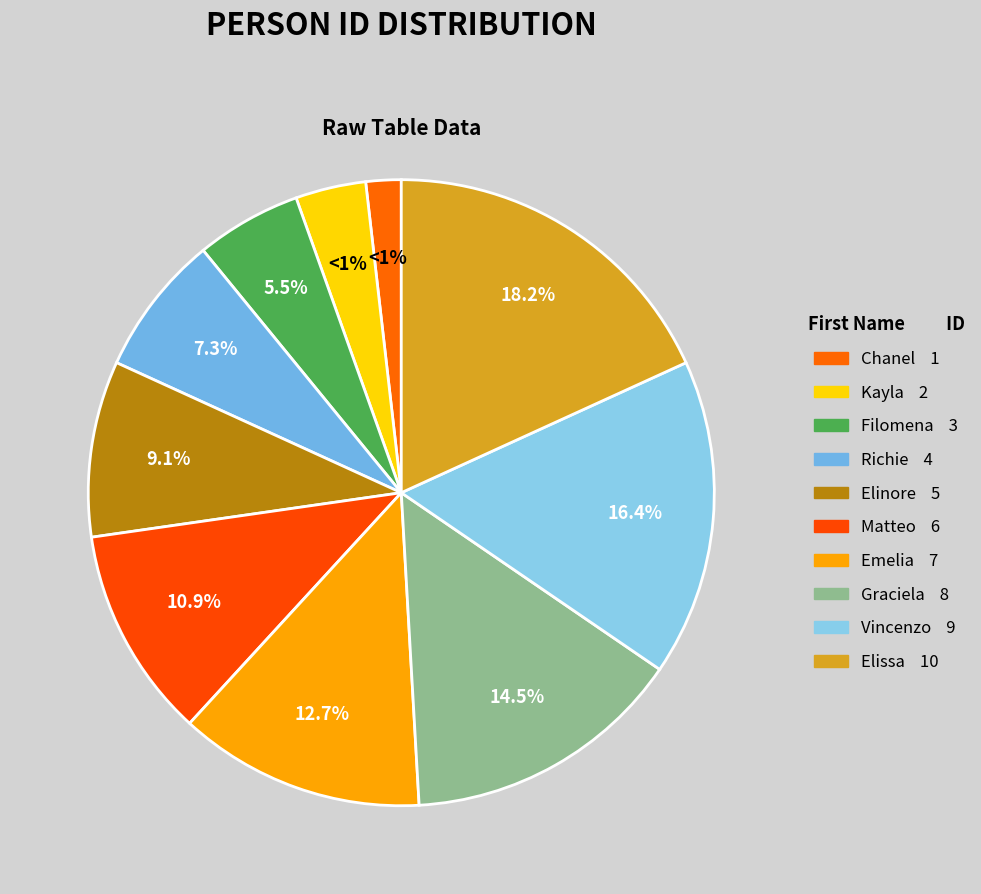

Is there any slice that represents more than half of the pie?

No